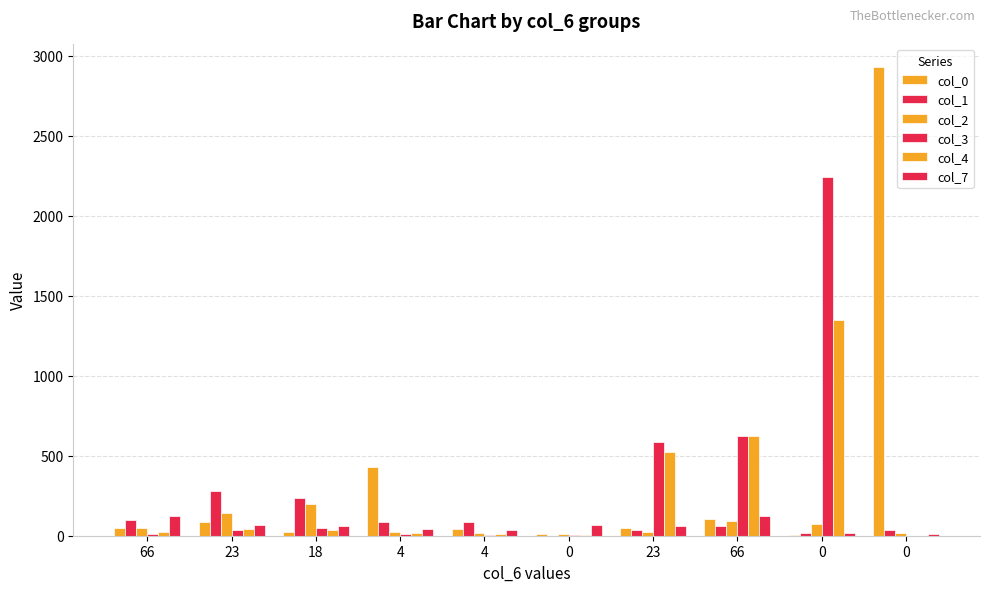

How many distinct data groups are displayed?

6